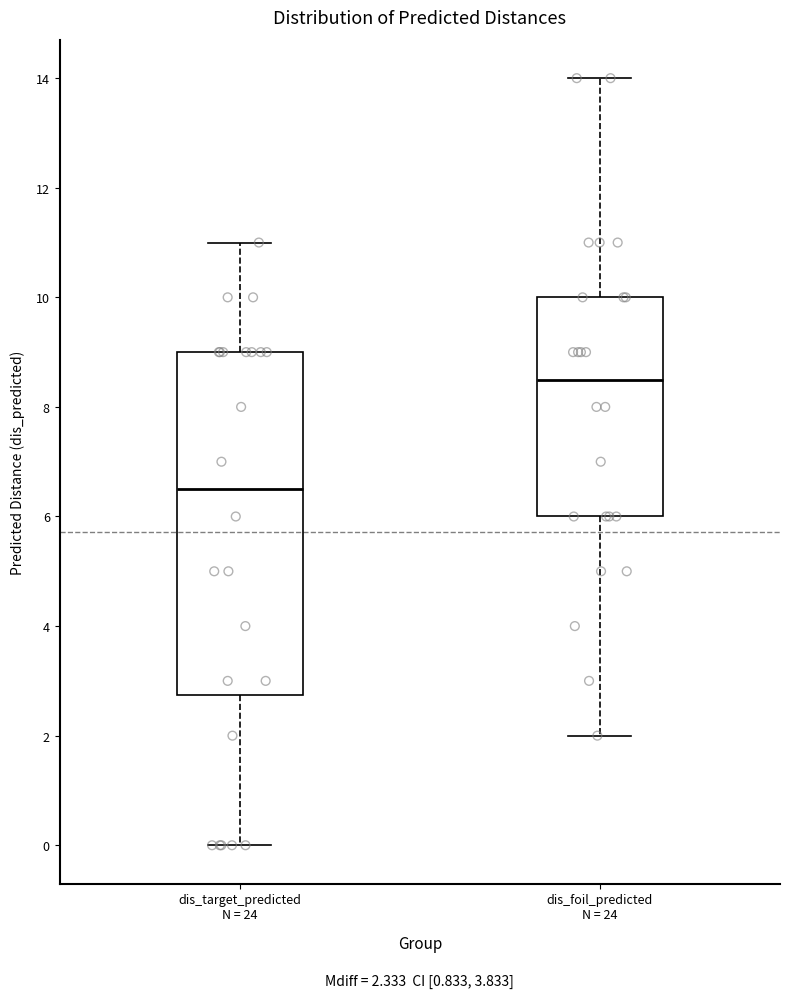

Which box's median line is the lowest?

dis_target_predicted N = 24